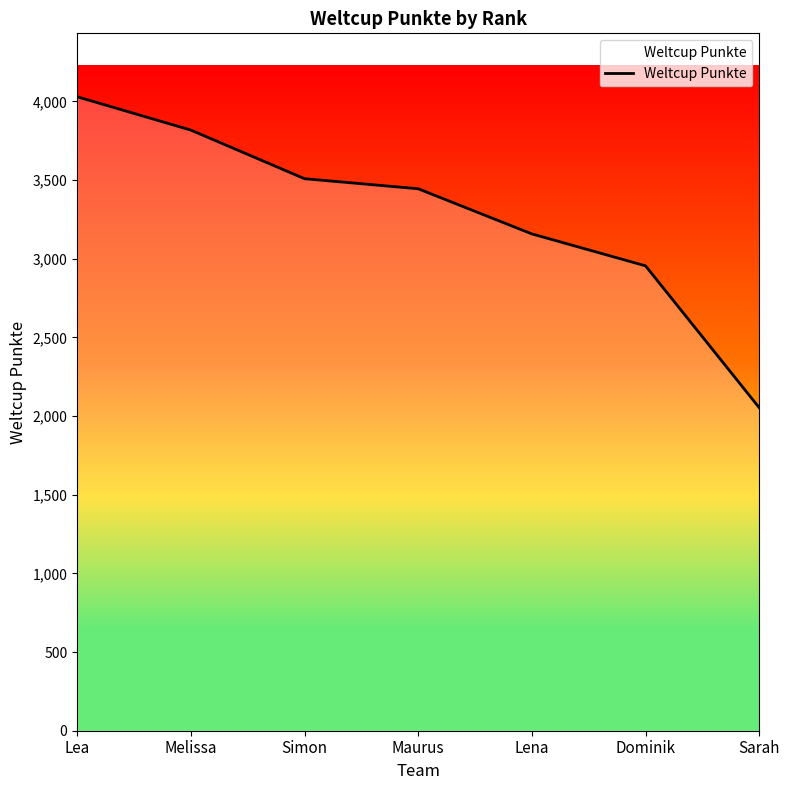

What value does the data have at Dominik, to the nearest 10?

2960